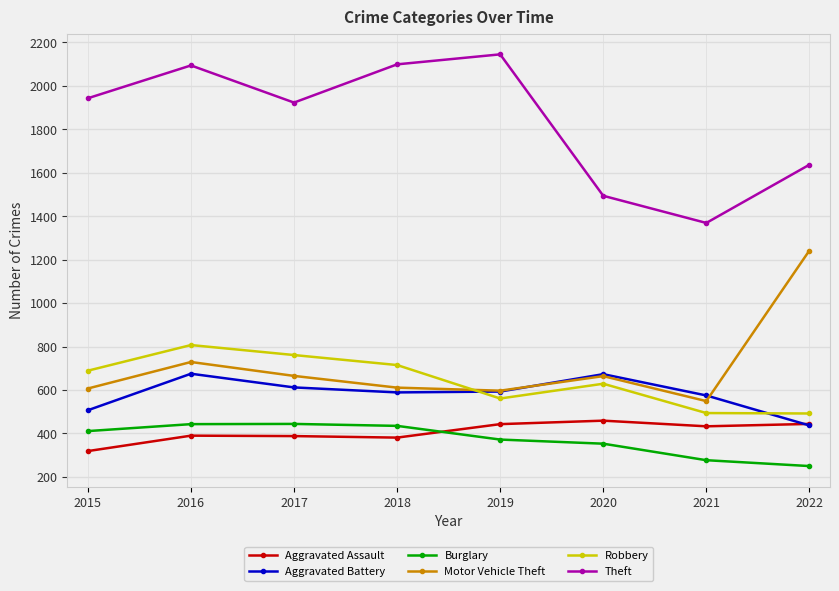

How many interior local peaks does the Aggravated Assault series have?

2